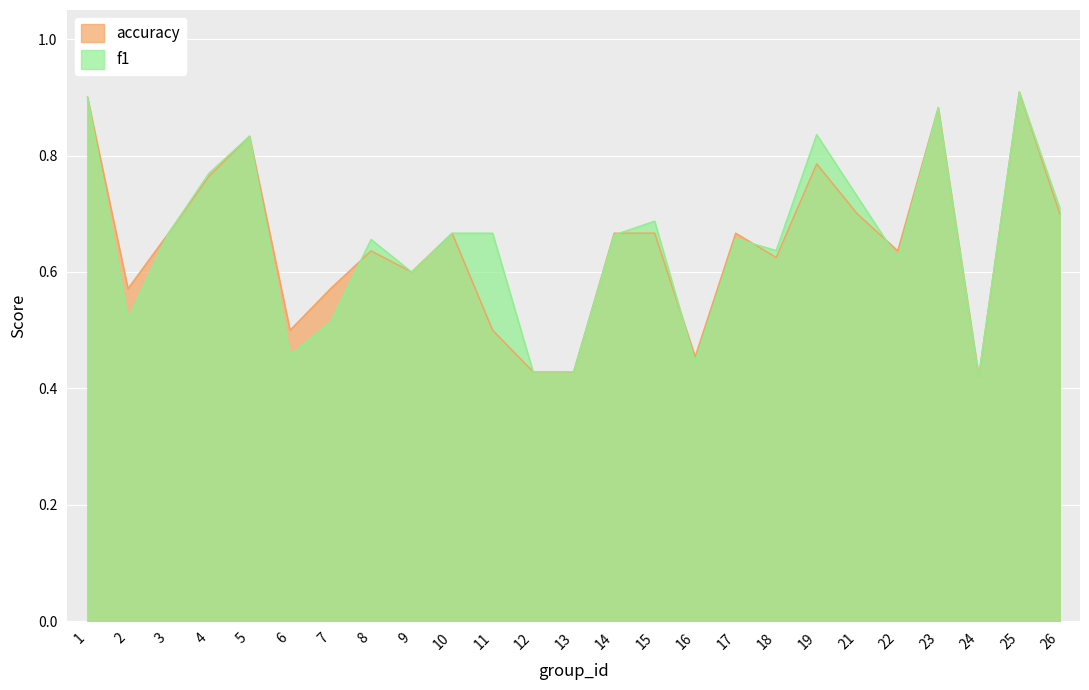

Reading right to left, list all the values displayed in this chart.

f1: 0.7	0.9	0.4	0.9	0.6	0.7	0.8	0.6	0.7	0.4	0.7	0.7	0.4	0.4	0.7	0.7	0.6	0.7	0.5	0.5	0.8	0.8	0.7	0.5	0.9
accuracy: 0.7	0.9	0.4	0.9	0.6	0.7	0.8	0.6	0.7	0.5	0.7	0.7	0.4	0.4	0.5	0.7	0.6	0.6	0.6	0.5	0.8	0.8	0.7	0.6	0.9